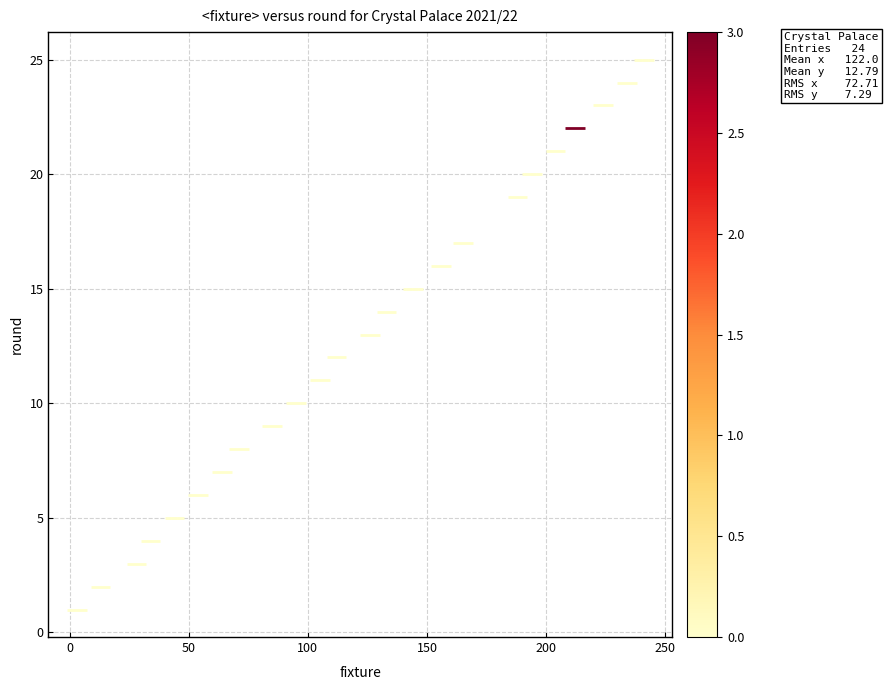

What is the range of Y values (max minus min)?

24